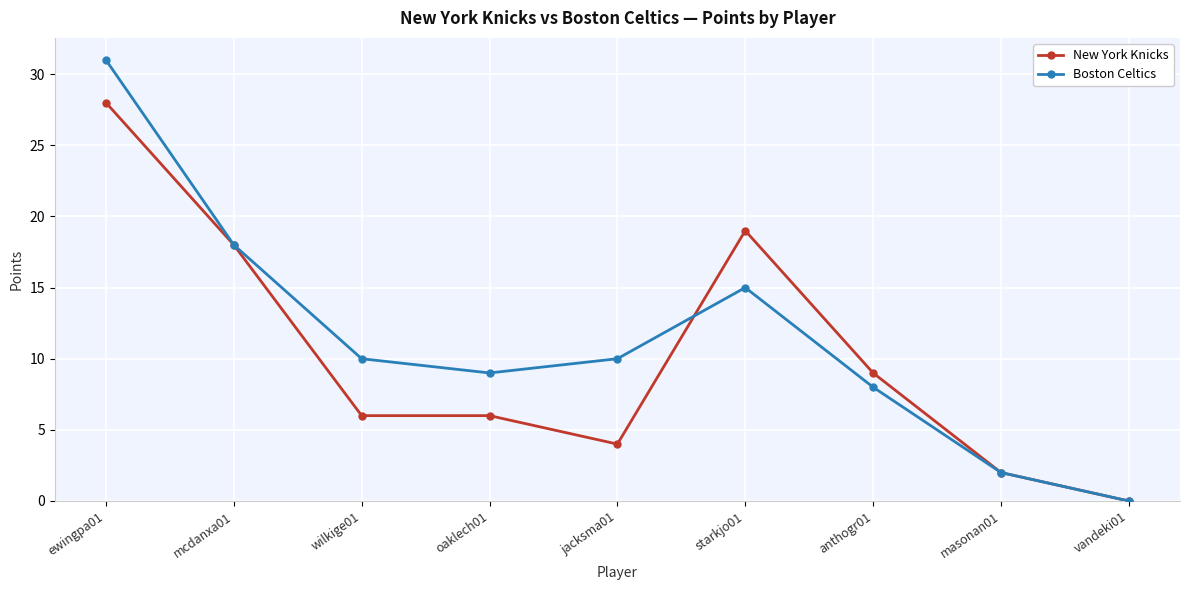

Which series has the widest spread of values?

Boston Celtics